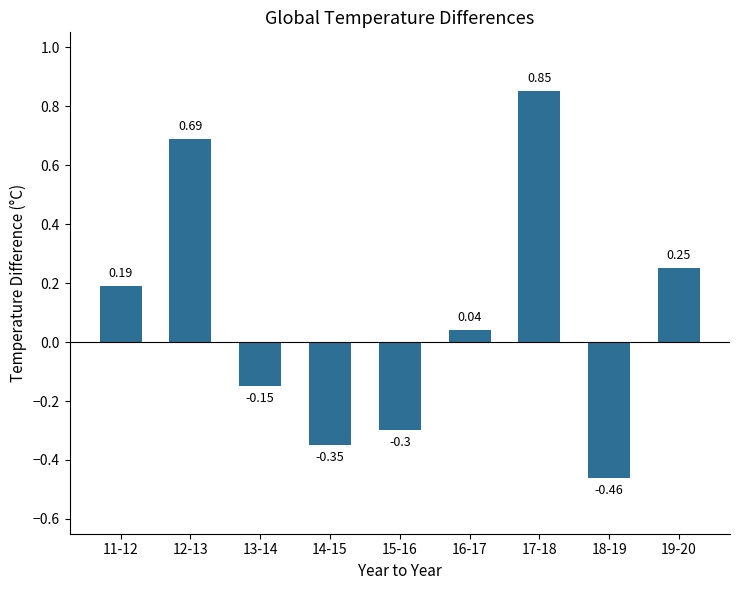

Which category has the lowest value across all series?

18-19